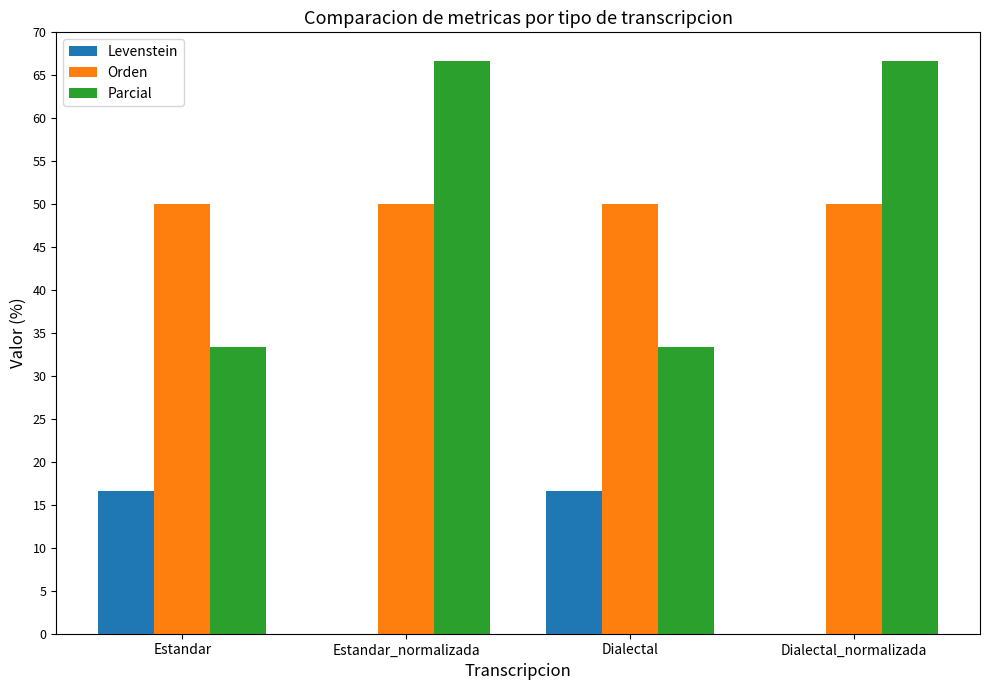

Are the bars grouped side by side (vs. stacked)?

Yes